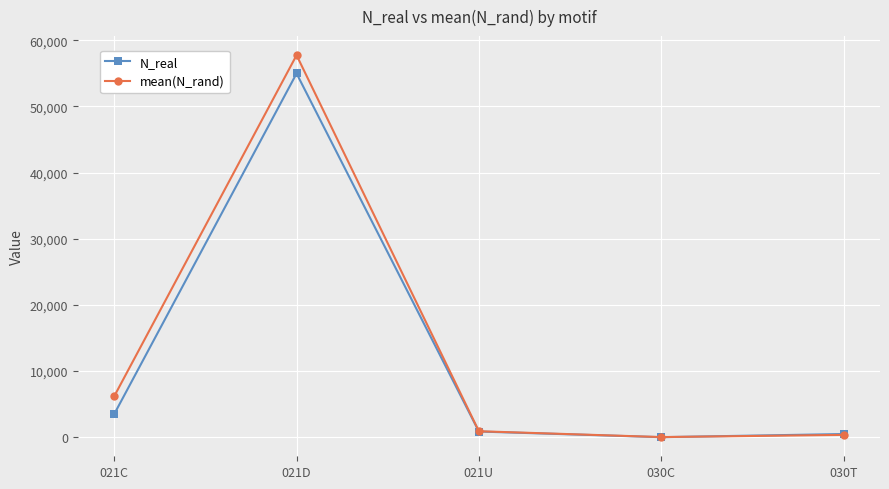

Which series changed the most between 021D and 030C?

mean(N_rand)